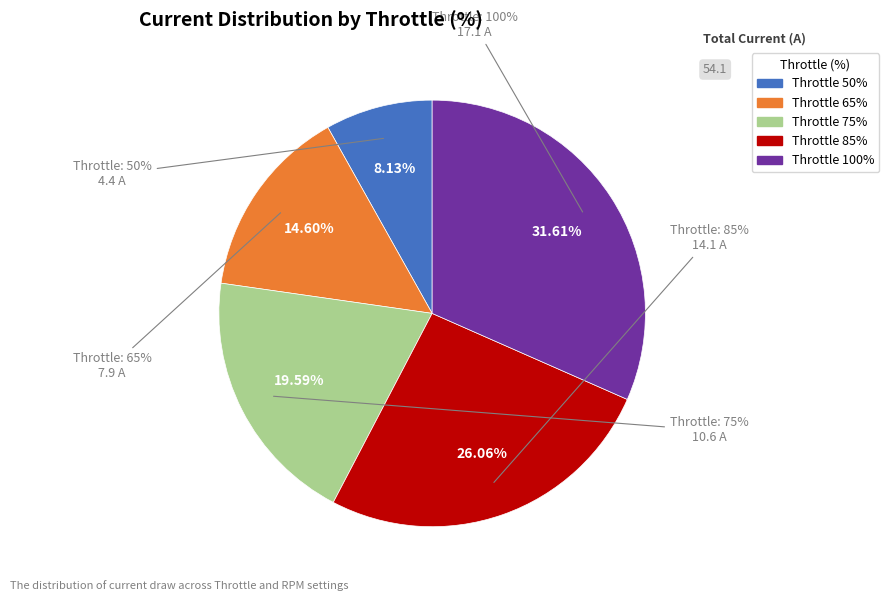

The 75% slice represents 20% of the pie. True or false?

True